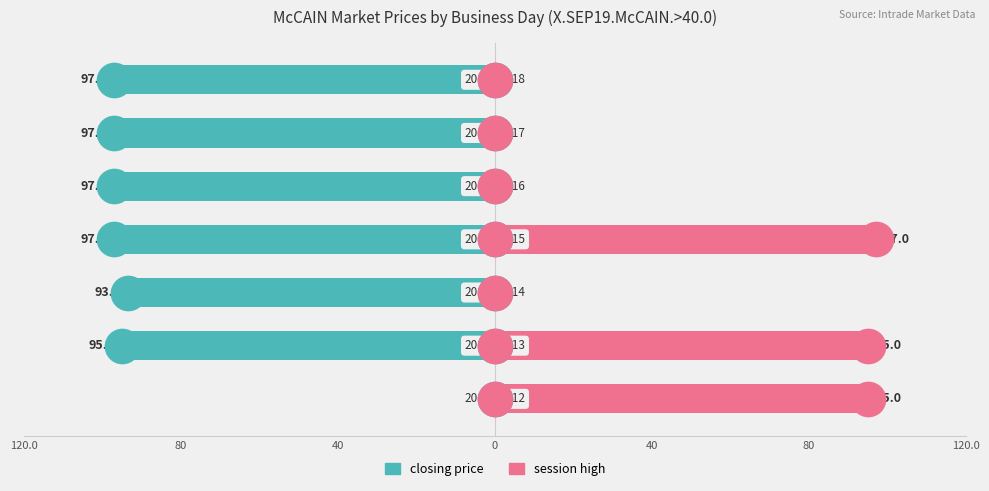

At how many categories does at least one series exceed -74?

7